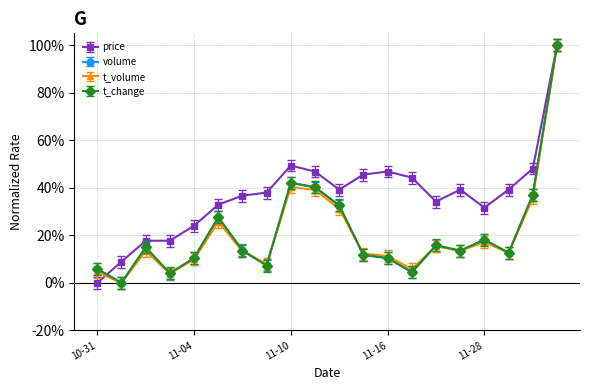

What is the greatest value displayed?

100.0